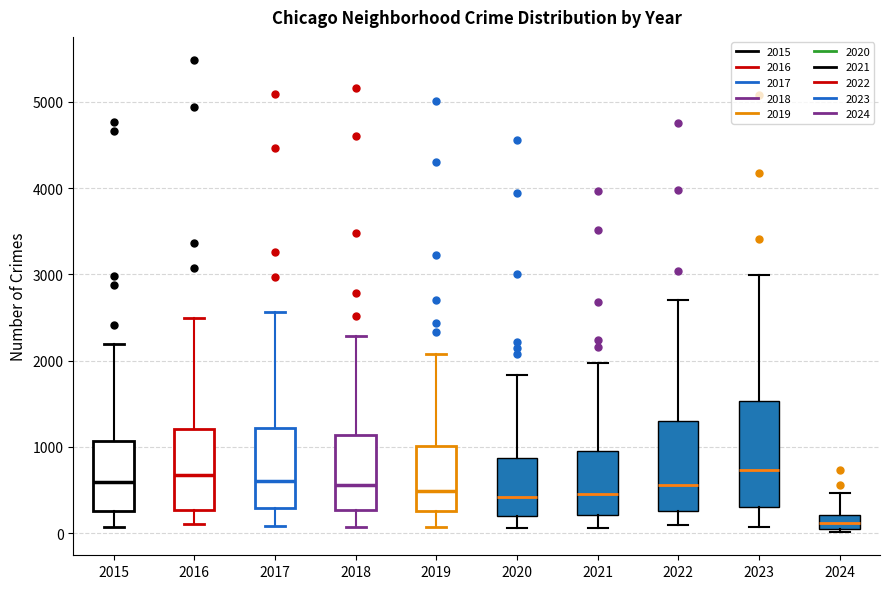

Which box is the tallest, from its lower edge to its upper edge?

2023